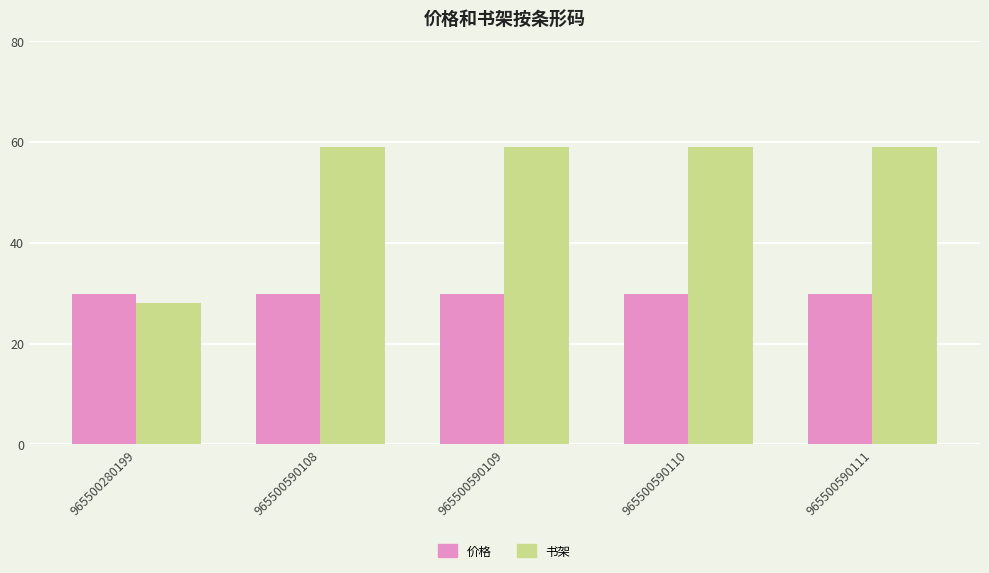

Is it true that 书架 equals 32.3 at 965500590108?

False